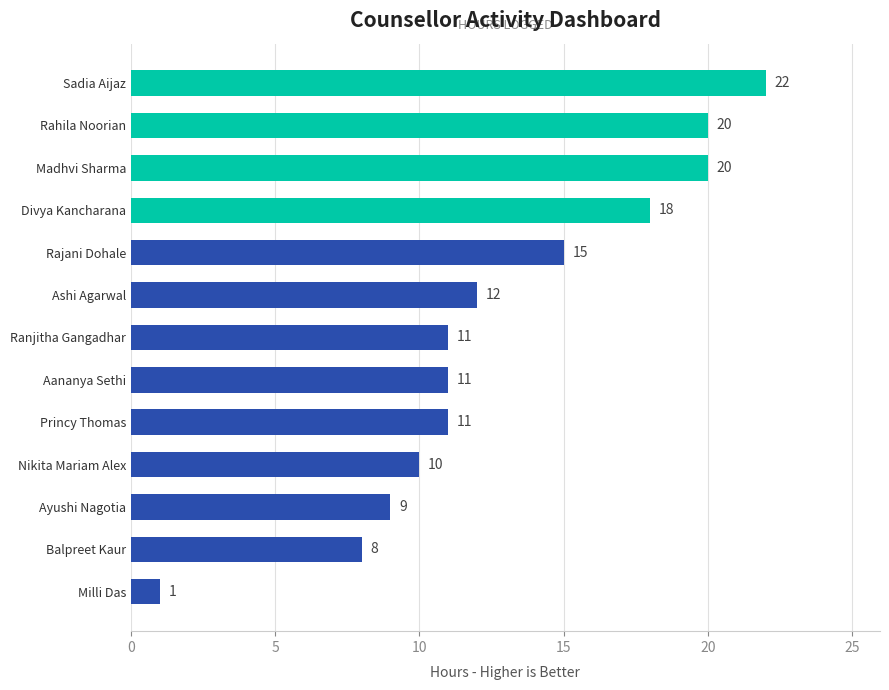

Reading bottom to top, transcribe all the data shown in this chart.

Milli Das=1	Balpreet Kaur=8	Ayushi Nagotia=9	Nikita Mariam Alex=10	Princy Thomas=11	Aananya Sethi=11	Ranjitha Gangadhar=11	Ashi Agarwal=12	Rajani Dohale=15	Divya Kancharana=18	Madhvi Sharma=20	Rahila Noorian=20	Sadia Aijaz=22